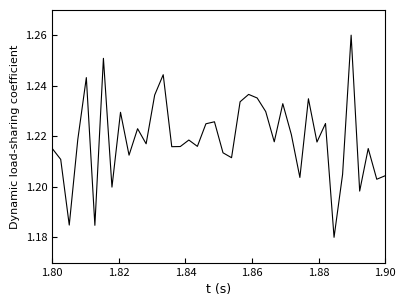

Reading left to right, extract all data points from this chart.

1.2	1.2	1.2	1.2	1.2	1.2	1.3	1.2	1.2	1.2	1.2	1.2	1.2	1.2	1.2	1.2	1.2	1.2	1.2	1.2	1.2	1.2	1.2	1.2	1.2	1.2	1.2	1.2	1.2	1.2	1.2	1.2	1.2	1.2	1.2	1.3	1.2	1.2	1.2	1.2